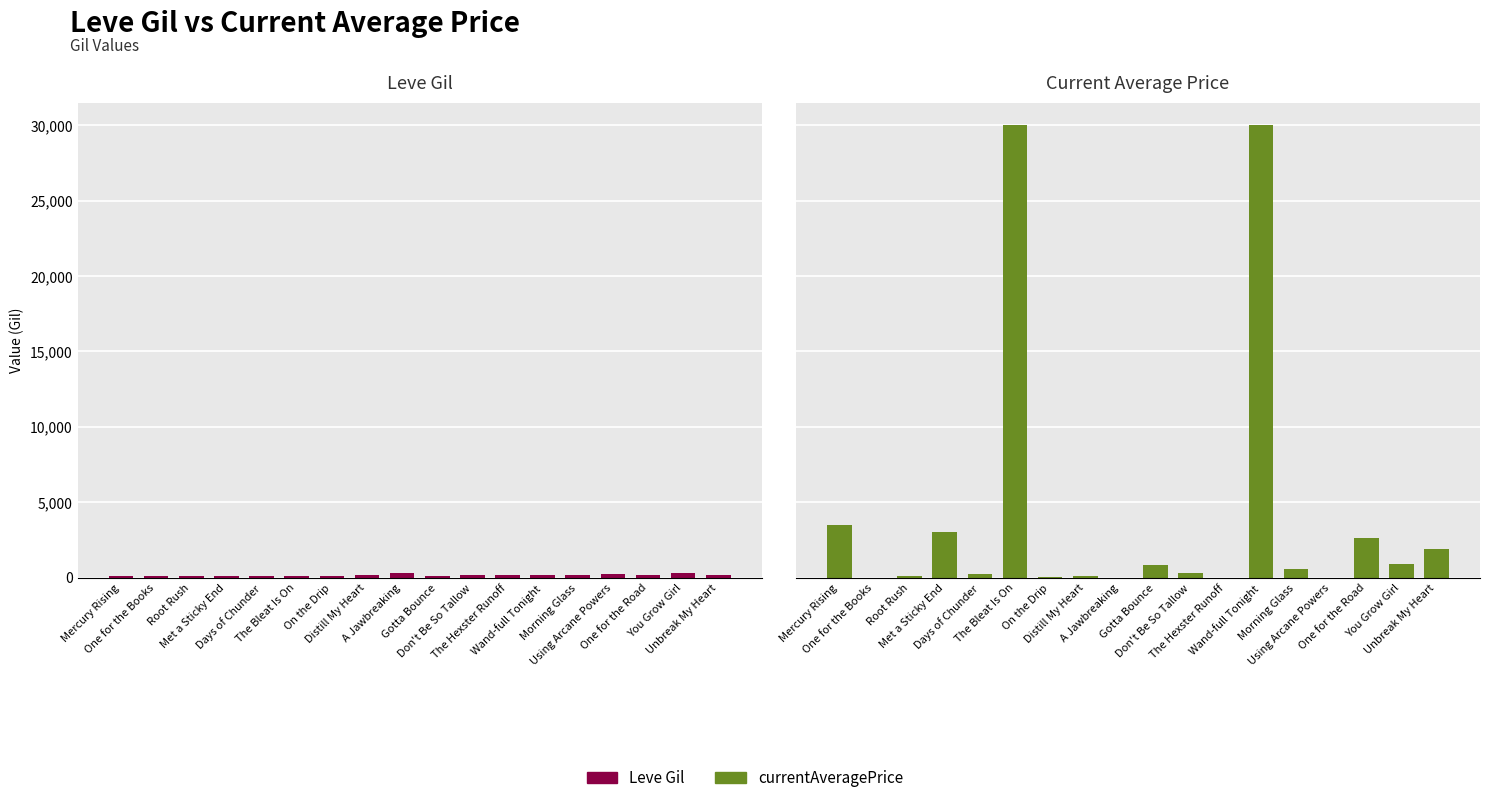

What is the total value across all series at Mercury Rising?

3601.9